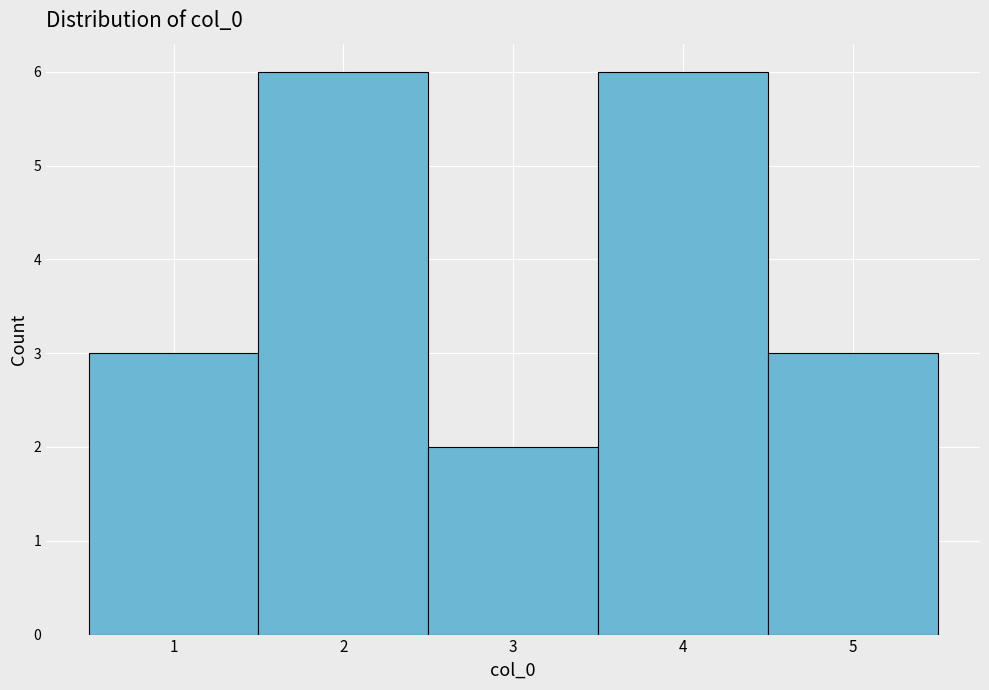

Reading left to right, transcribe this chart: for each bar, give the range it covers on the x-axis and its height. The values are not printed on the chart, so give them approximately, as read against the axis.

0.5 to 1.5: 3
1.5 to 2.5: 6
2.5 to 3.5: 2
3.5 to 4.5: 6
4.5 to 5.5: 3